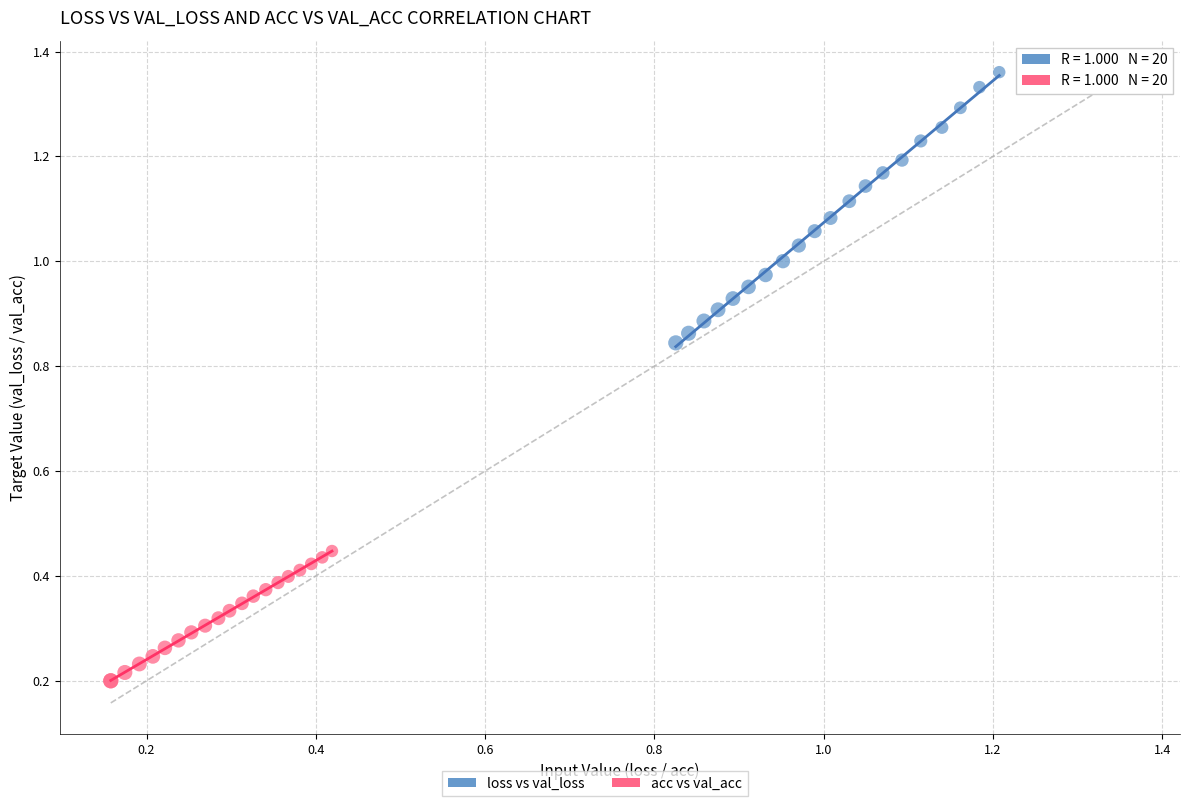

Which series has the widest spread of Y values?

loss vs val_loss